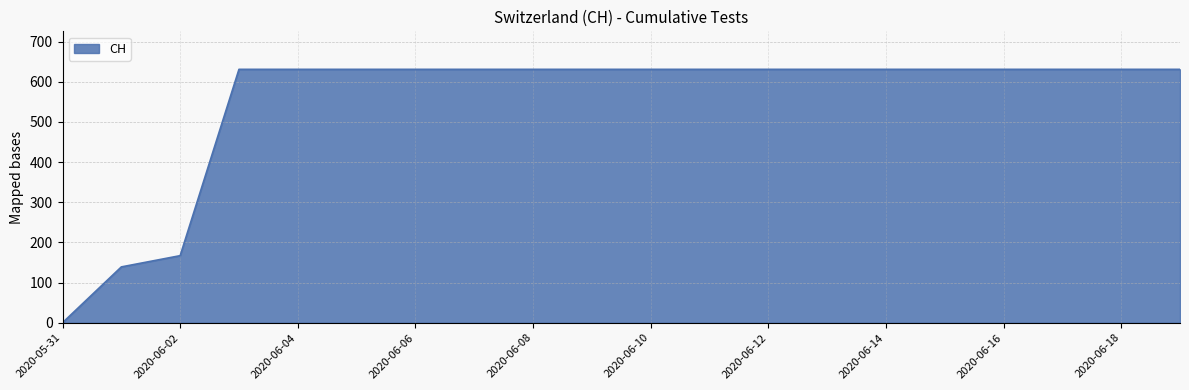

What is the difference between the maximum and minimum values?

631